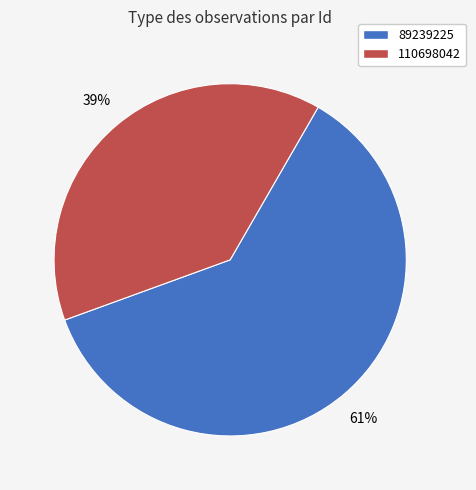

Which has a higher value, 110698042 or 89239225?

89239225